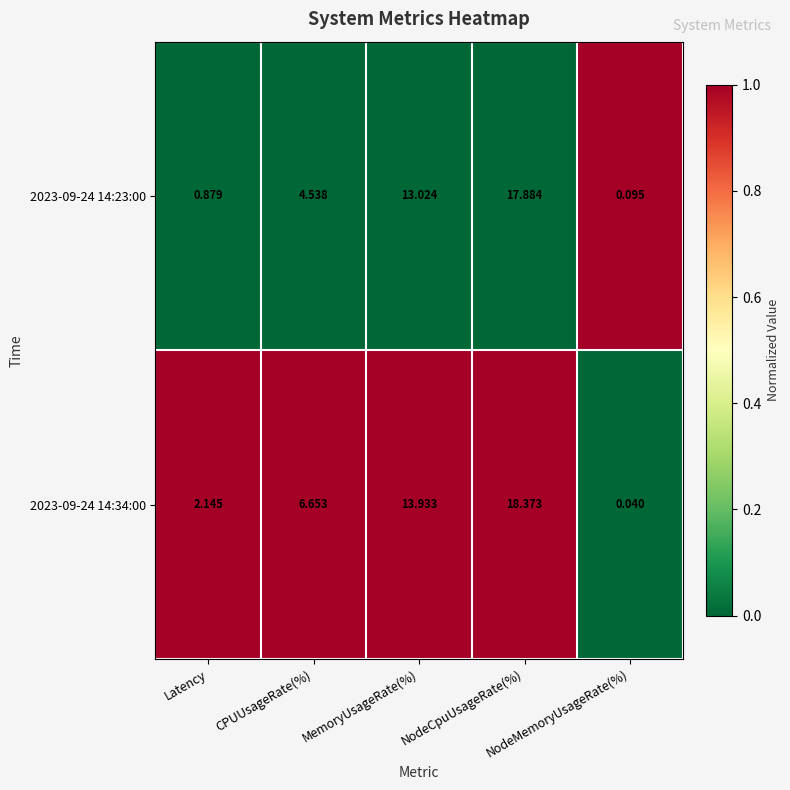

How many values in the 2023-09-24 14:34:00 series are below 6?

2